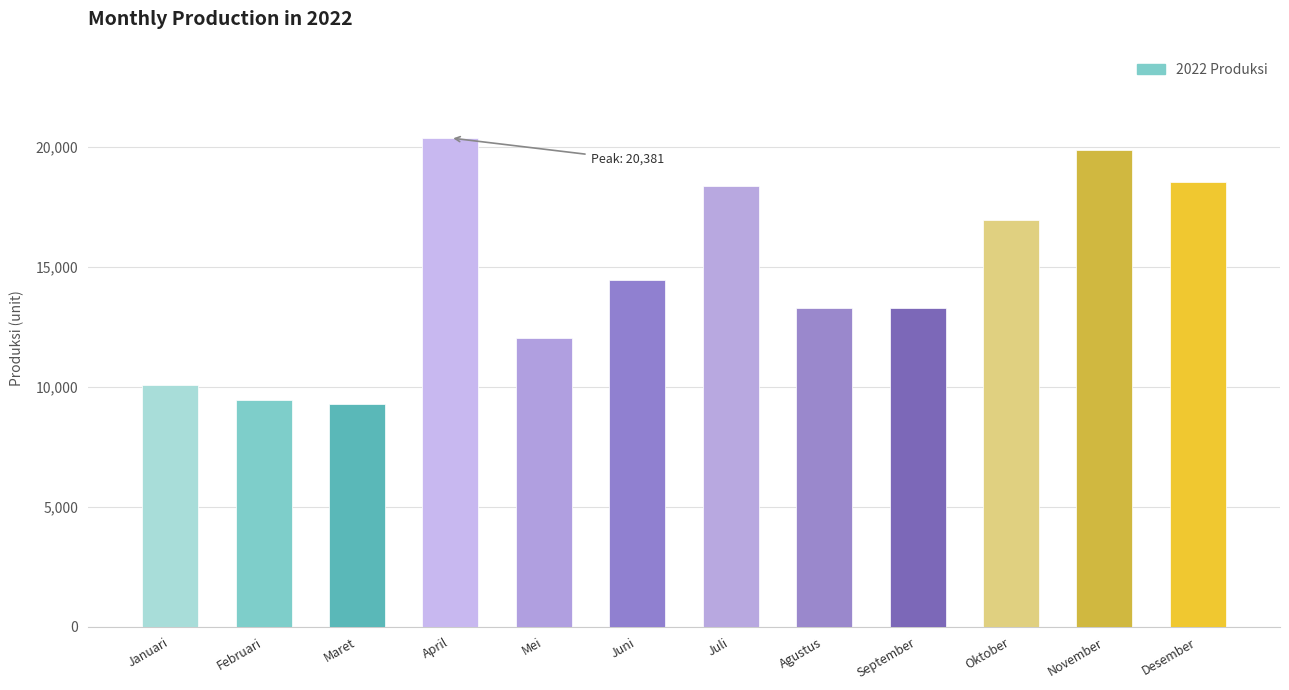

At which category does the chart reach its peak across all series?

April